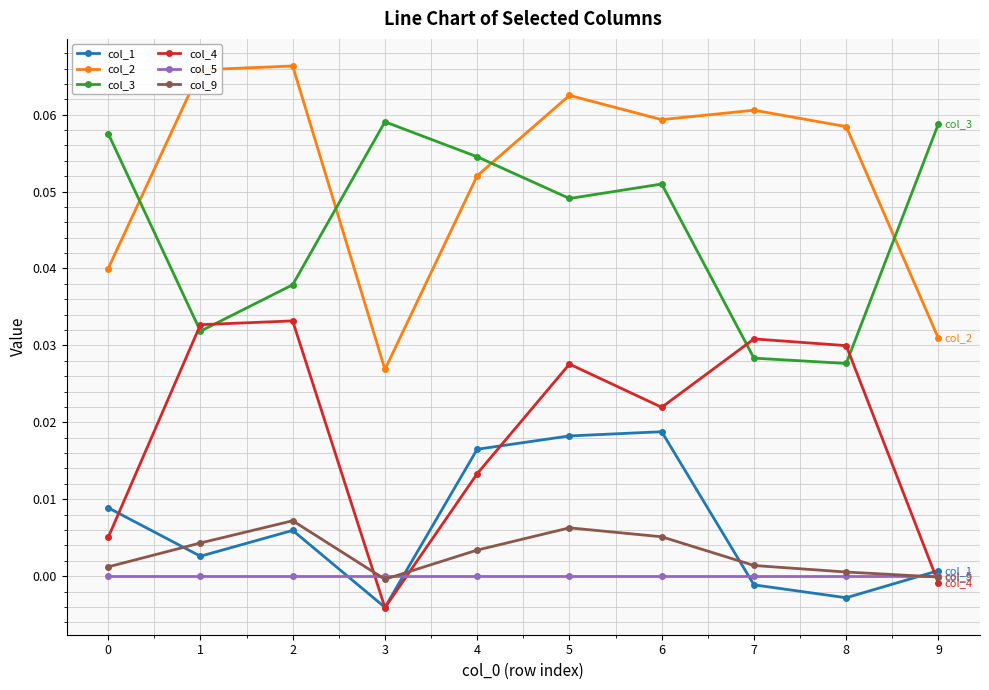

True or false: col_5 and col_3 intersect in this chart.

False